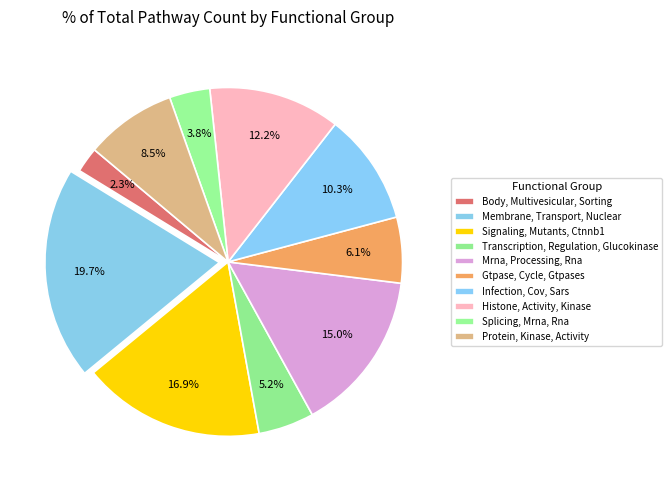

Rank the categories by value from highest to lowest.

Membrane, Transport, Nuclear, Signaling, Mutants, Ctnnb1, Mrna, Processing, Rna, Histone, Activity, Kinase, Infection, Cov, Sars, Protein, Kinase, Activity, Gtpase, Cycle, Gtpases, Transcription, Regulation, Glucokinase, Splicing, Mrna, Rna, Body, Multivesicular, Sorting